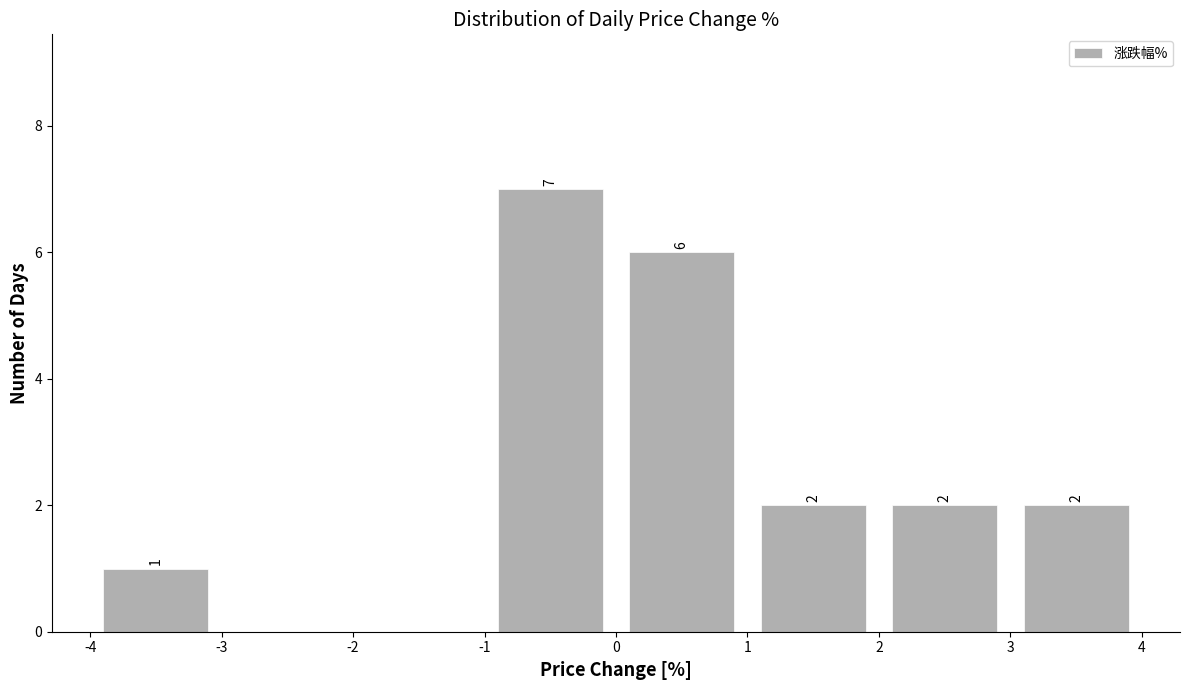

Over which range of the x-axis is the bar tallest?

-1 to 0